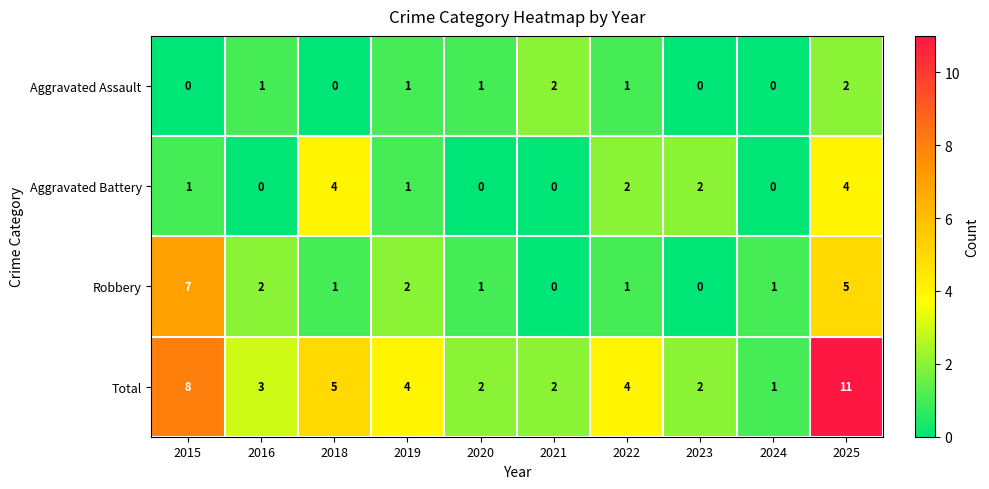

Which series has the largest total across all categories?

Total